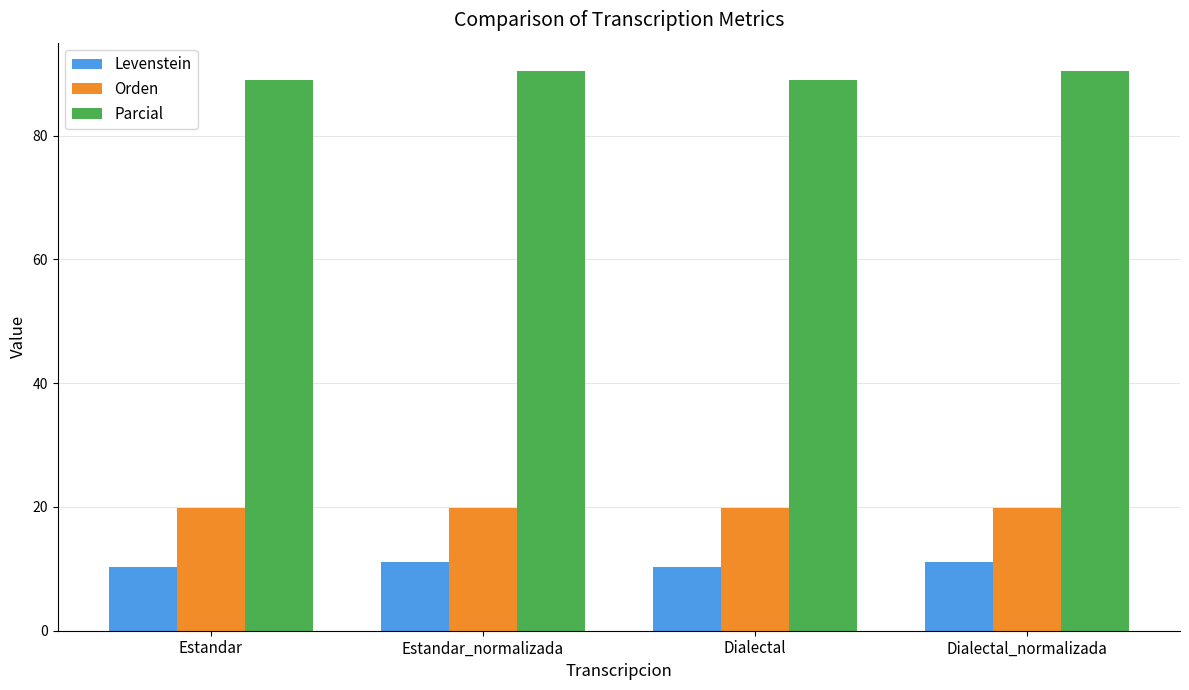

At how many categories does at least one series exceed 53?

4